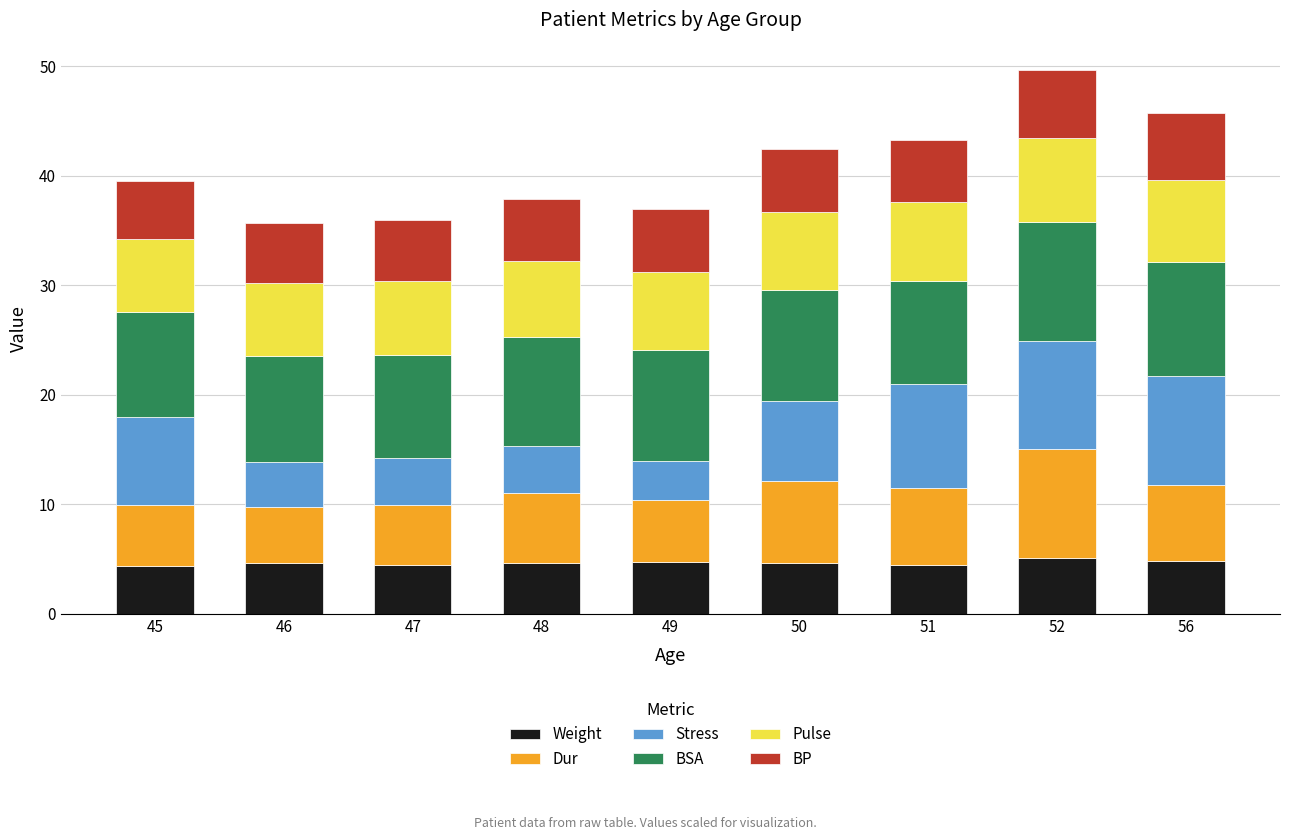

What is the average value of the Weight series?

4.6